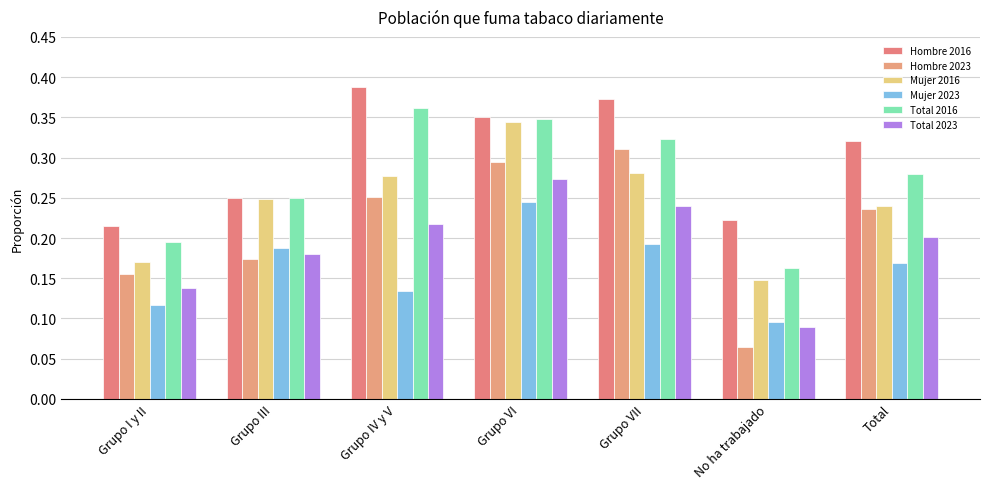

Reading left to right, list all the values displayed in this chart.

Hombre 2016: 0.2	0.2	0.4	0.4	0.4	0.2	0.3
Hombre 2023: 0.2	0.2	0.3	0.3	0.3	0.1	0.2
Mujer 2016: 0.2	0.2	0.3	0.3	0.3	0.1	0.2
Mujer 2023: 0.1	0.2	0.1	0.2	0.2	0.1	0.2
Total 2016: 0.2	0.2	0.4	0.3	0.3	0.2	0.3
Total 2023: 0.1	0.2	0.2	0.3	0.2	0.1	0.2